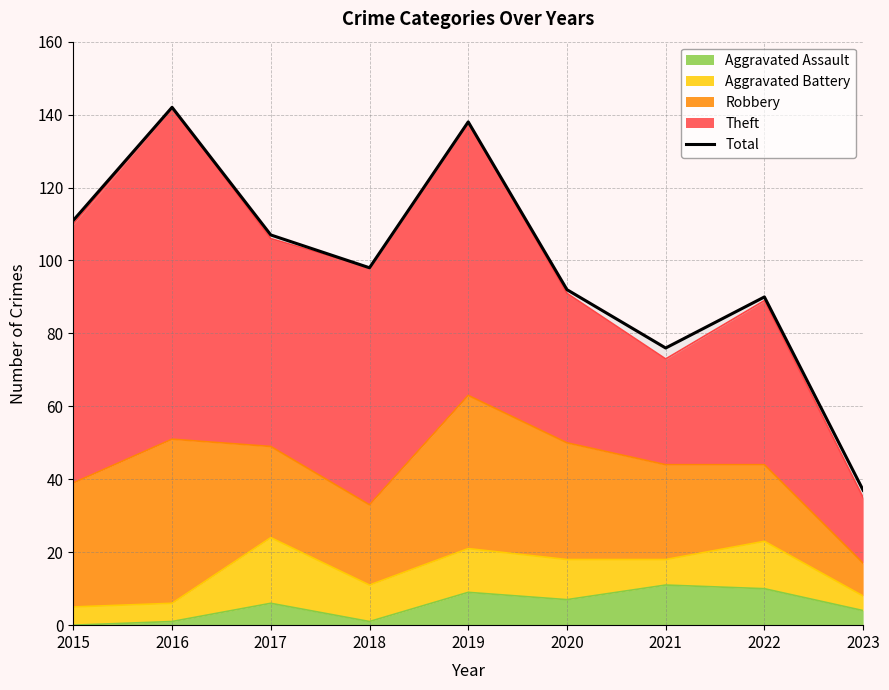

True or false: the data shows 98 at 2018.

True